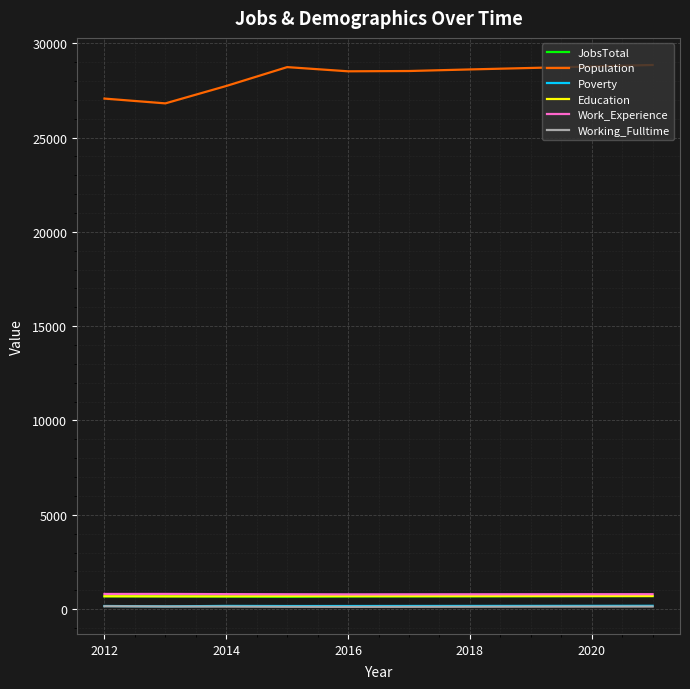

Which series has the largest range (max minus min)?

Population